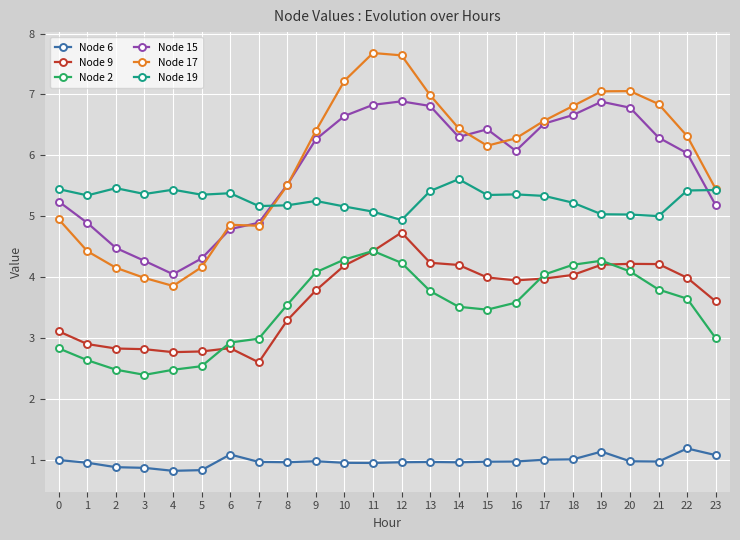

What is the sum of all Node 2 values?

83.2